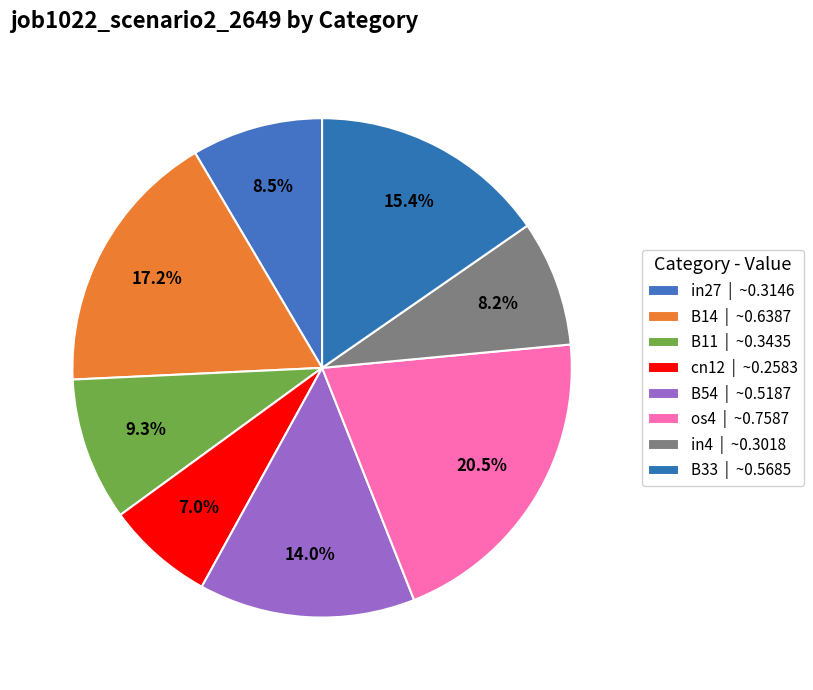

How many slices are in this pie chart?

8